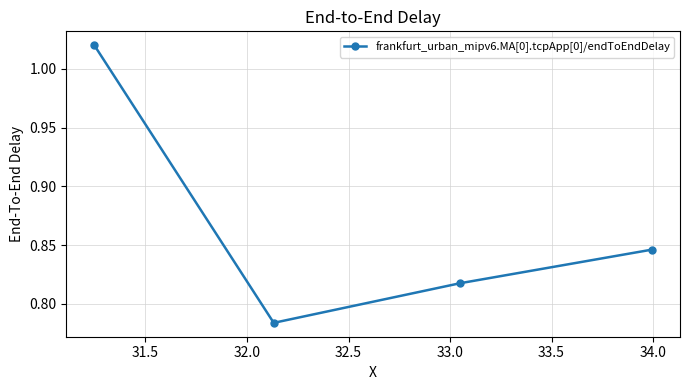

What is the sum of all values?

3.5